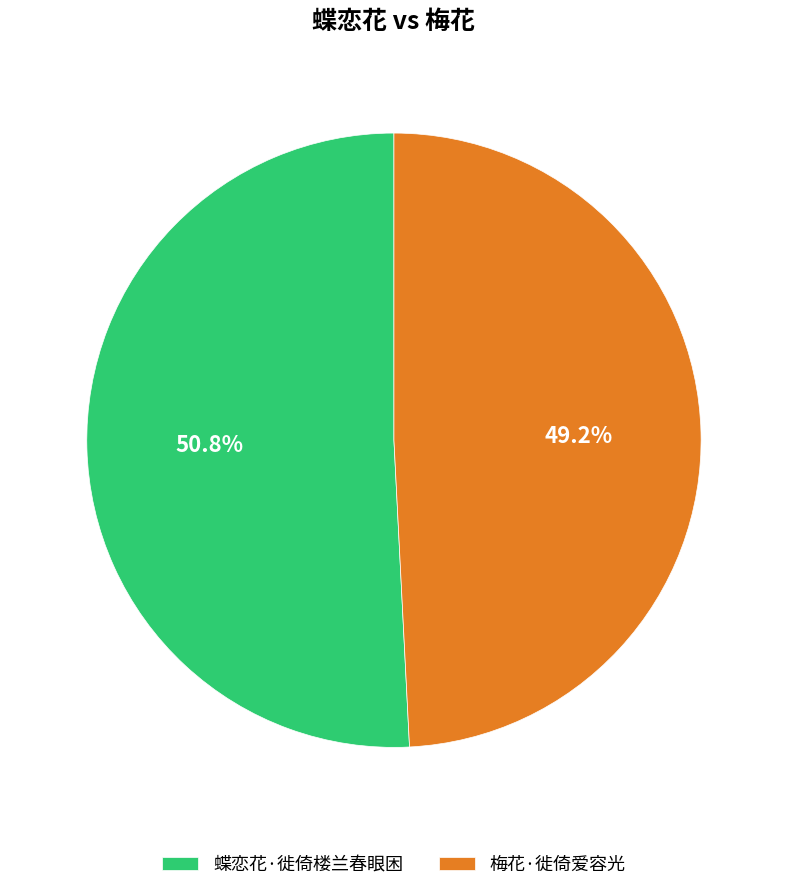

To the nearest percent, what portion does 梅花·徙倚爱容光 represent?

49%